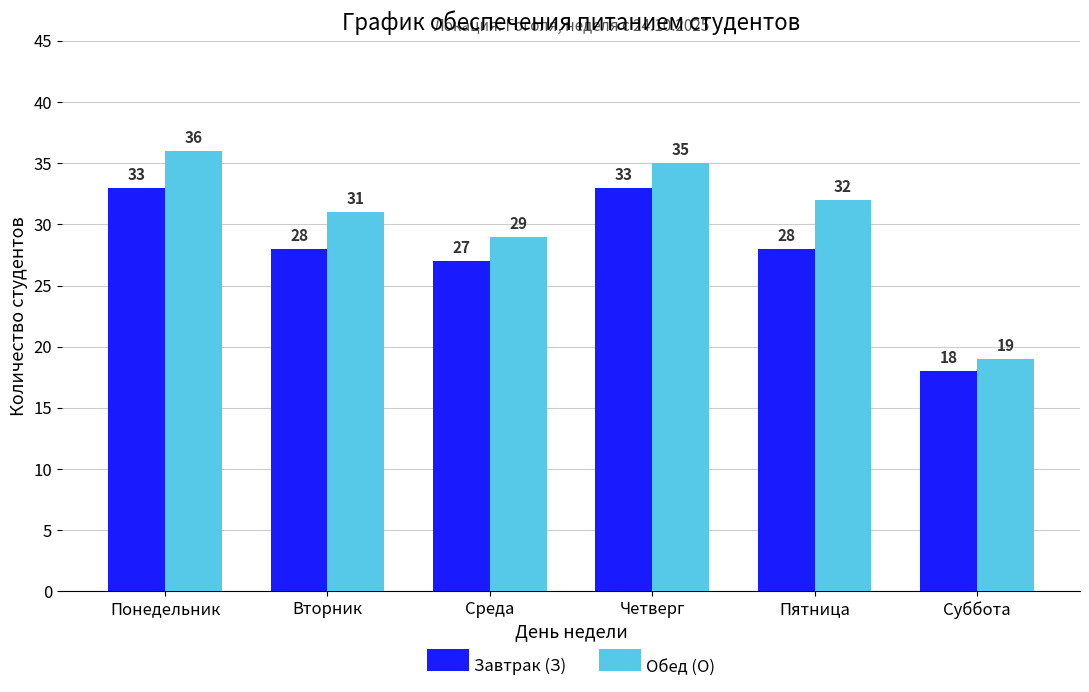

Which series has the largest total across all categories?

Обед (О)